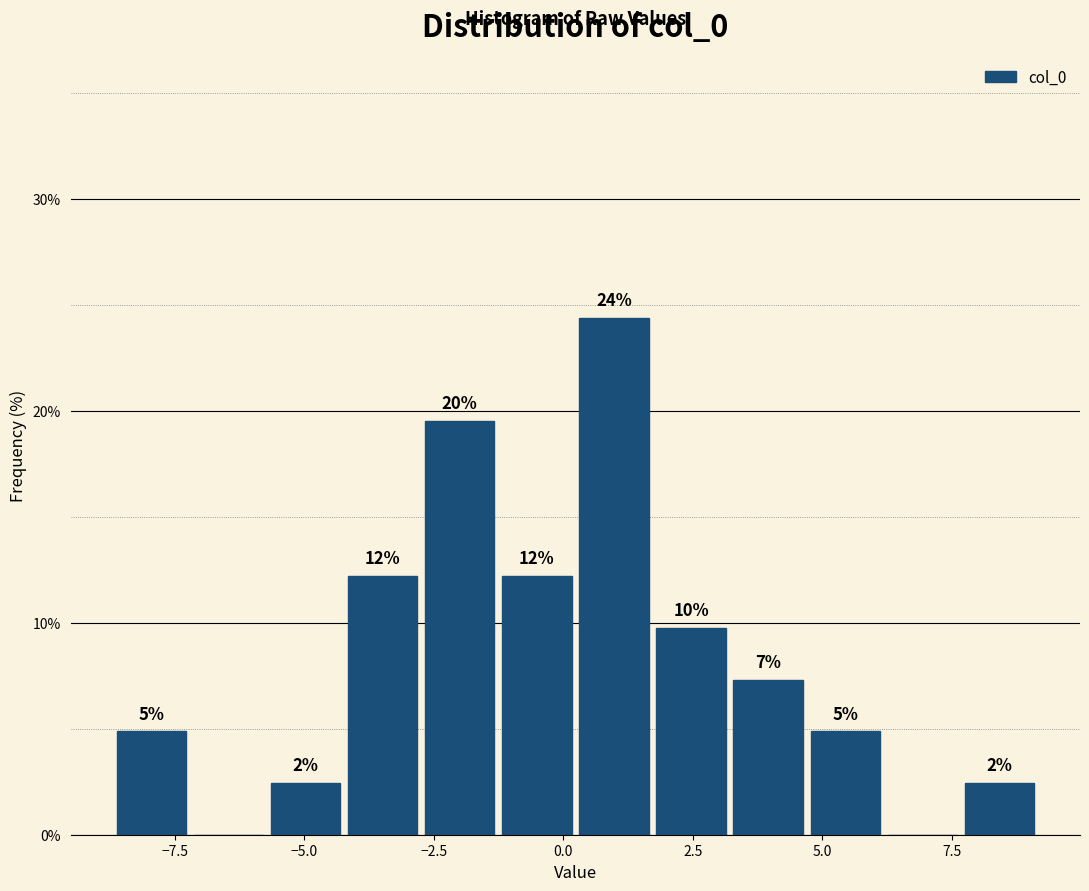

Read against the x-axis, roughly where is the centre of the tallest bar?

1.0